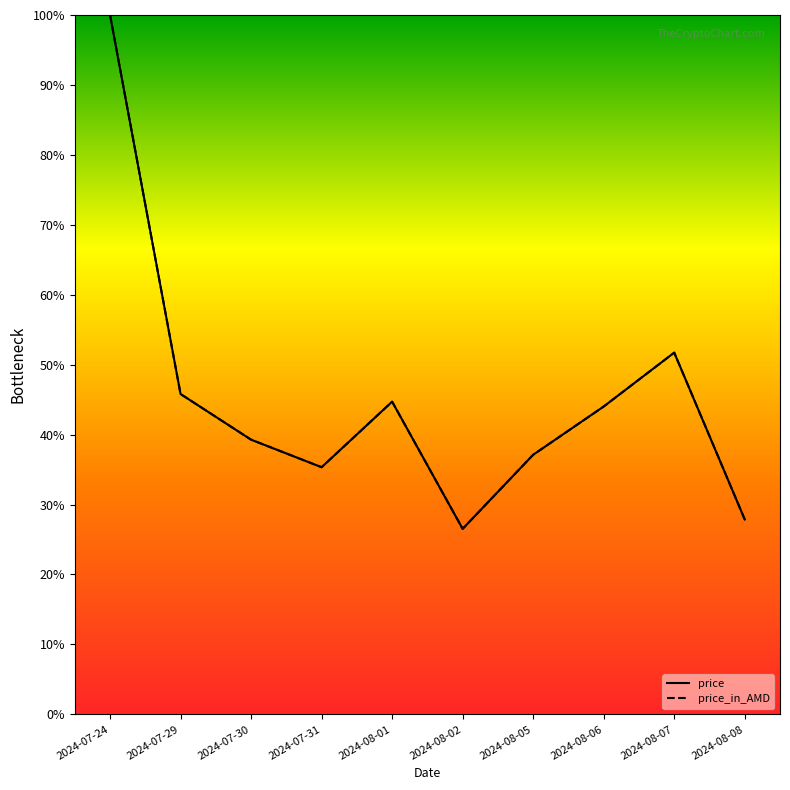

Rank the series by their maximum value, from lowest to highest.

price, price_in_AMD